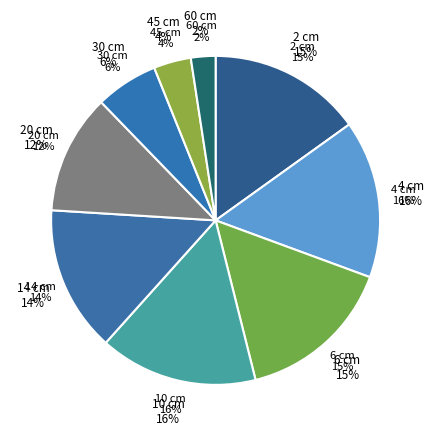

To the nearest percent, what portion does 2 cm represent?

15%